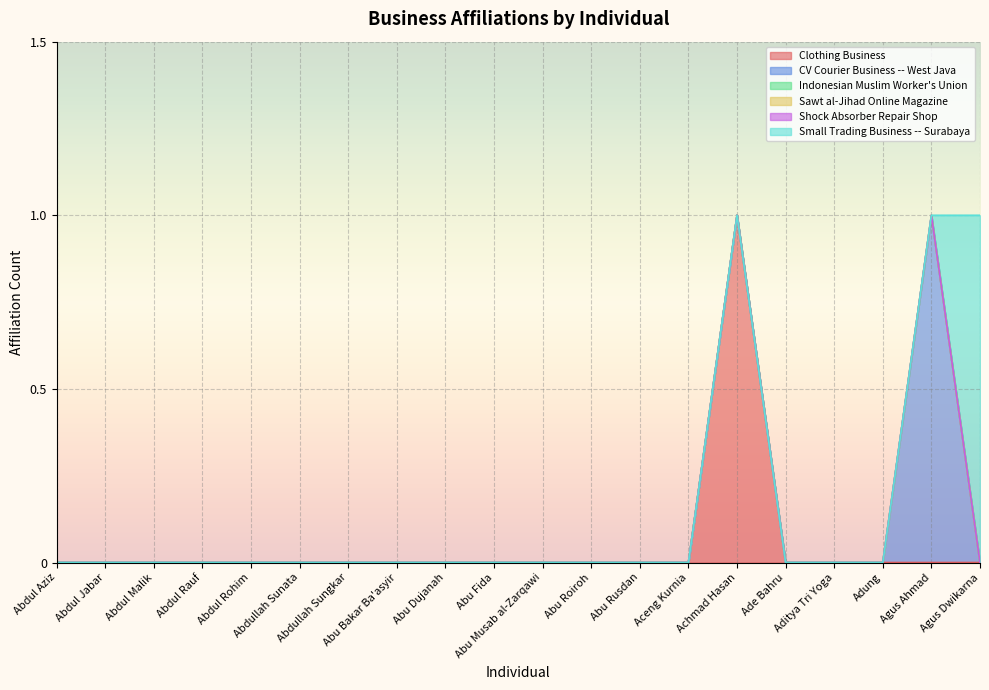

How many lines are shown in the chart?

6